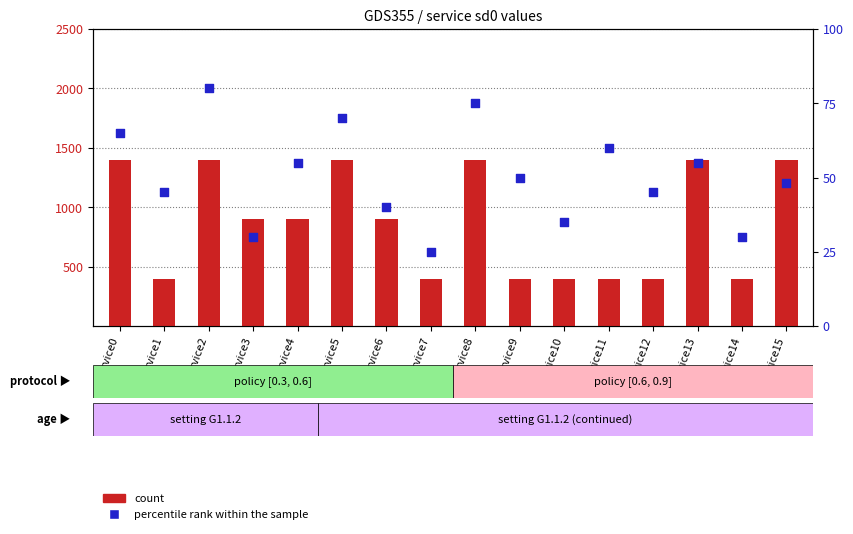

Is the value of count at service3 greater than the value of percentile rank within the sample at service7?

Yes